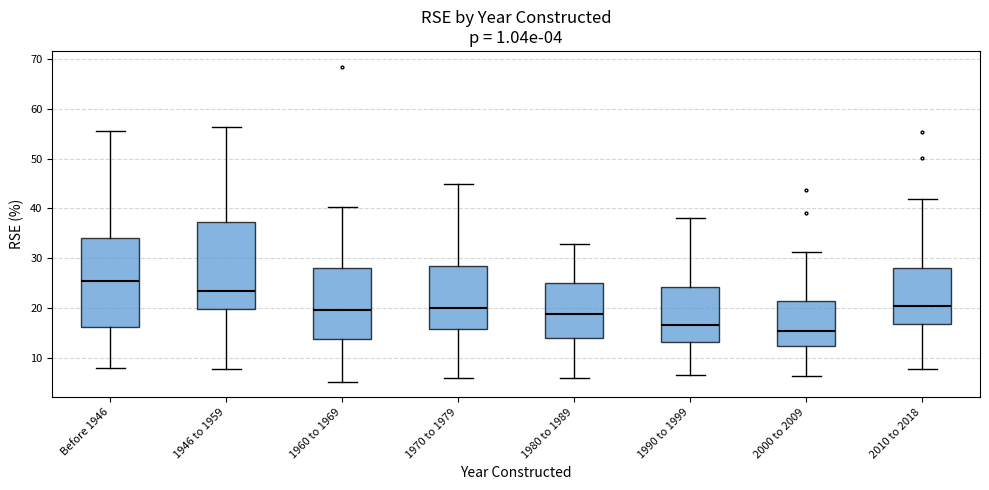

Which box has the lowest median line?

2000 to 2009